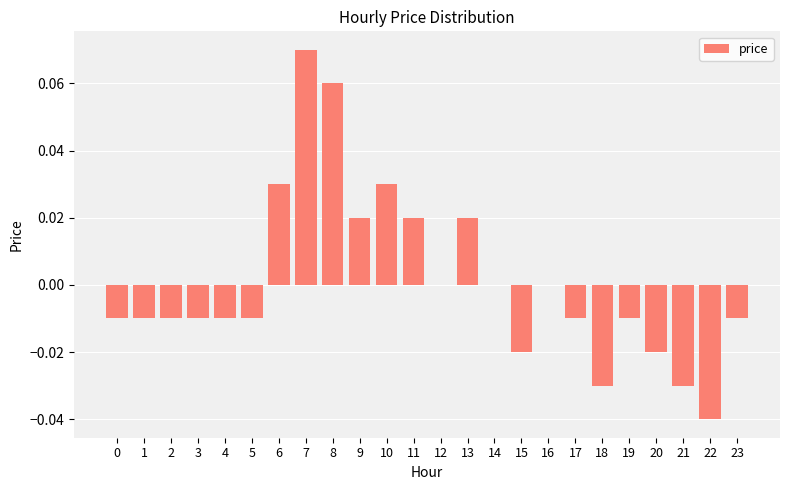

Between 8 and 19, which is larger?

8